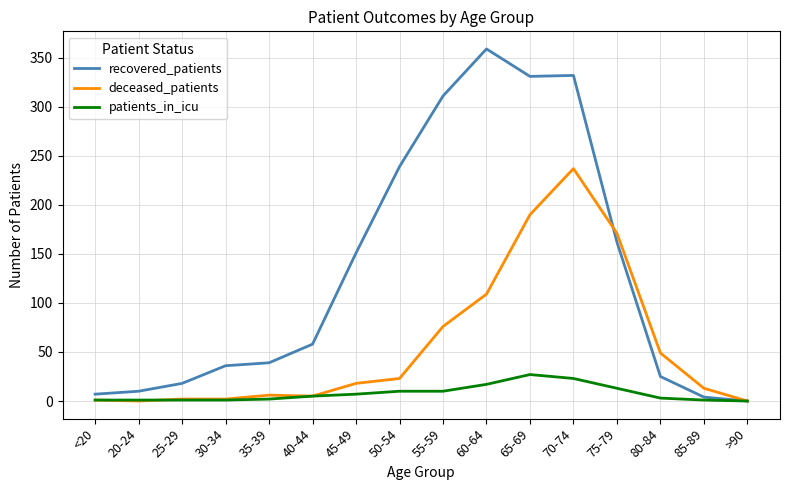

Where is recovered_patients nearest to the value 179?

75-79